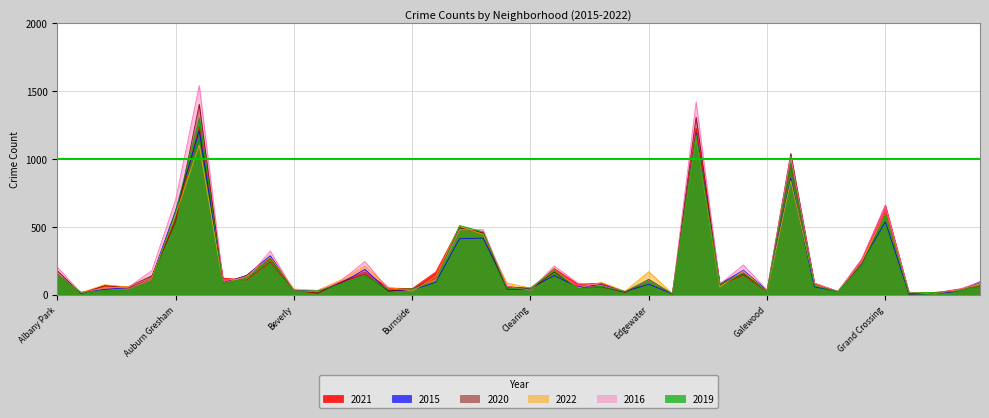

True or false: 2016 has more than 2 interior local peaks.

True